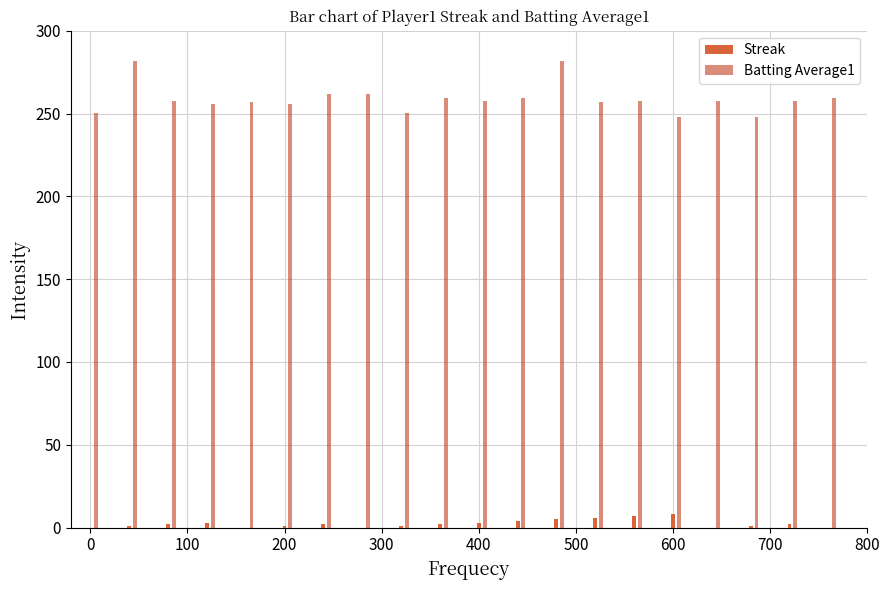

Which series has the largest total across all categories?

Batting Average1